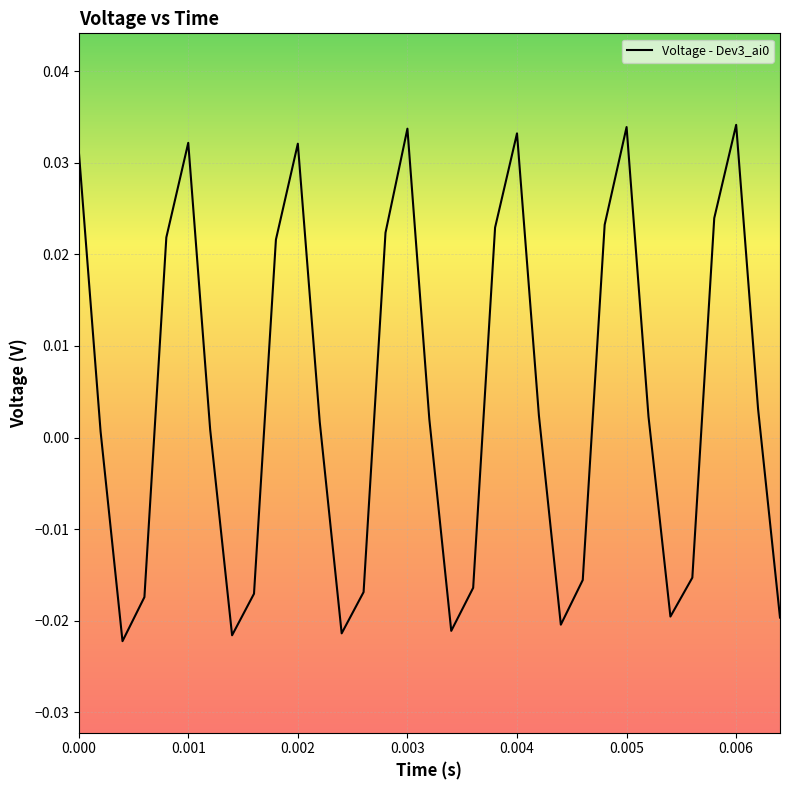

How many lines are shown in the chart?

1